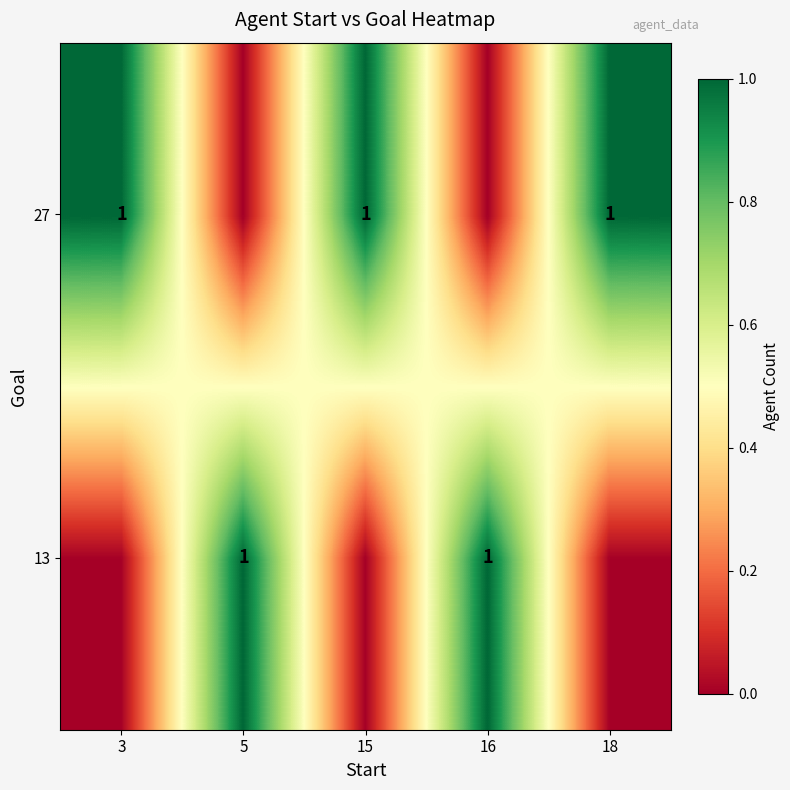

True or false: 27 has a value of 1 at 18.

True